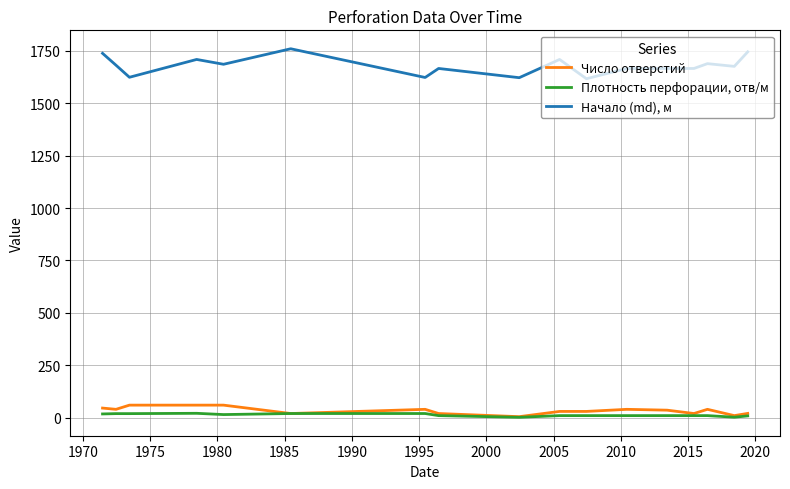

Rank the series by their maximum value, from lowest to highest.

Плотность перфорации, отв/м, Число отверстий, Начало (md), м